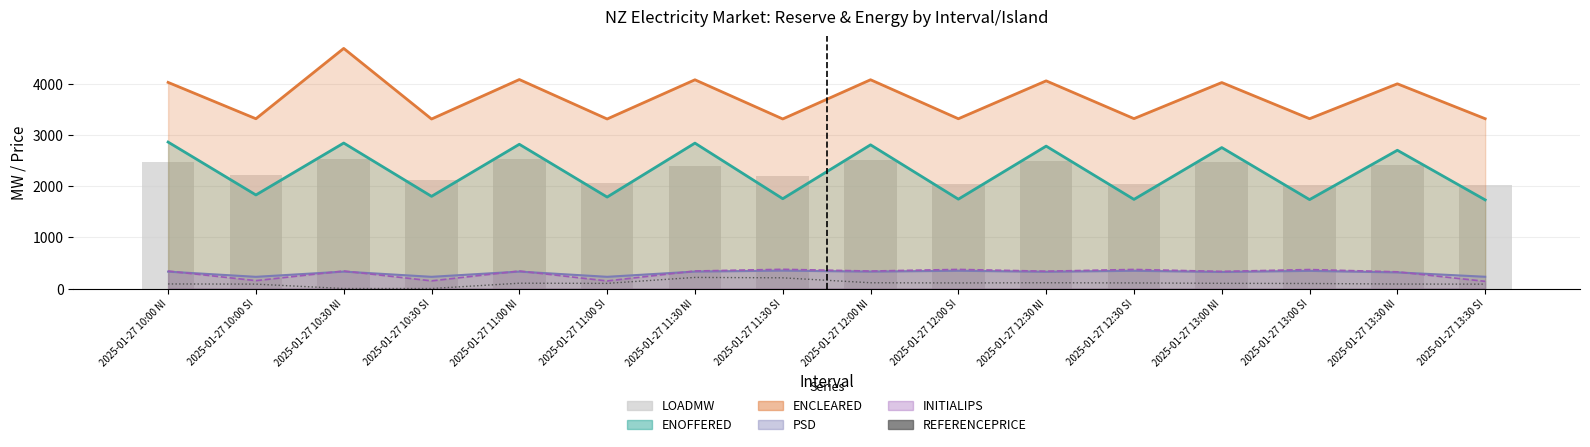

What is the difference between the second highest and second lowest values in the INITIALIPS series?

225.1